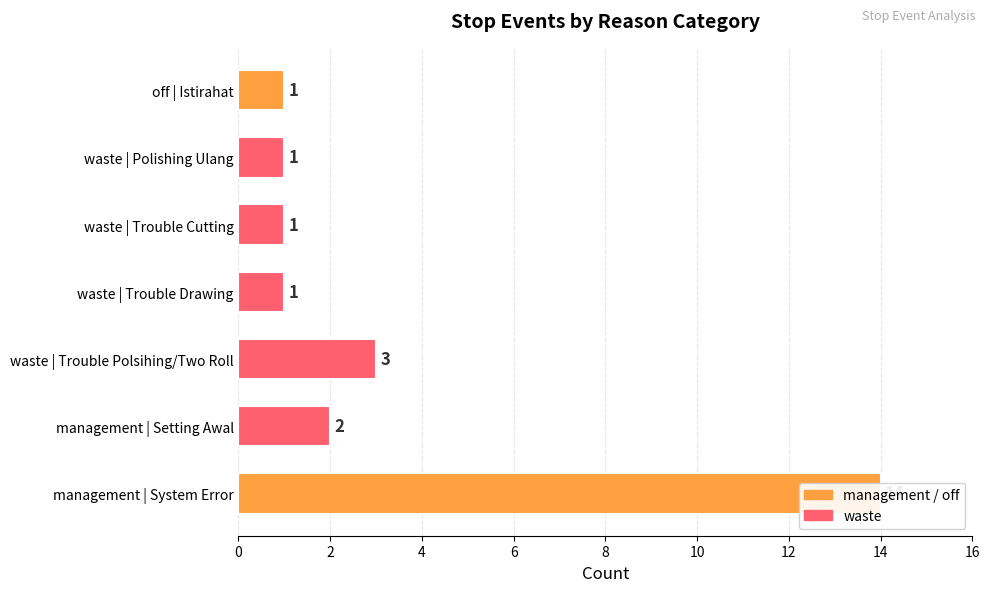

What is the maximum value shown in the chart?

14